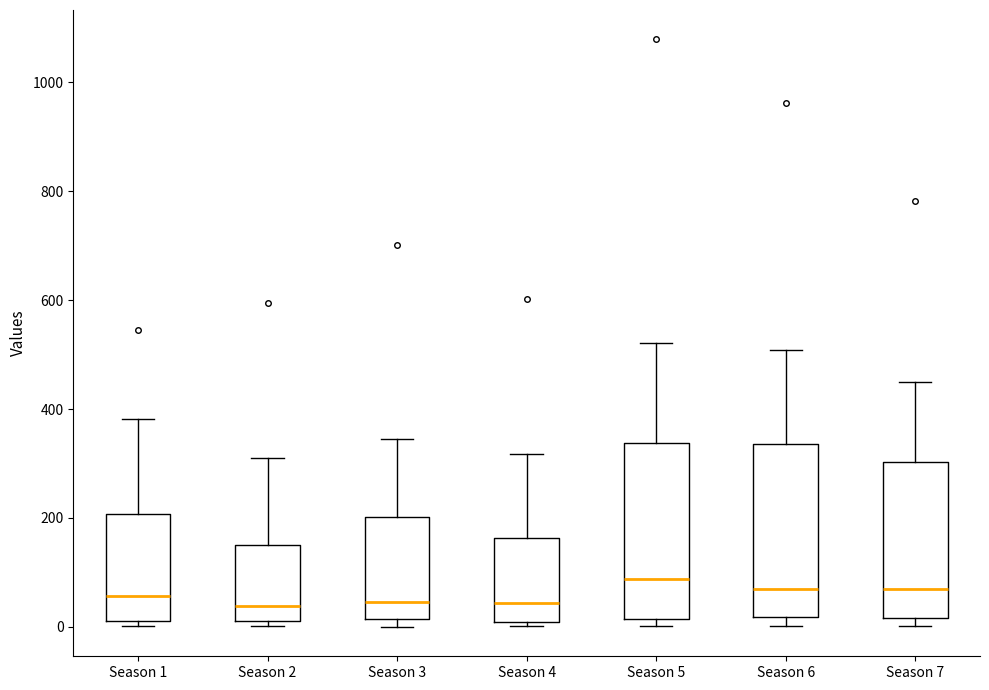

Where is the upper edge of the box for Season 6 on the y-axis? The values are not printed on the chart, so give them approximately, as read against the axis.

340